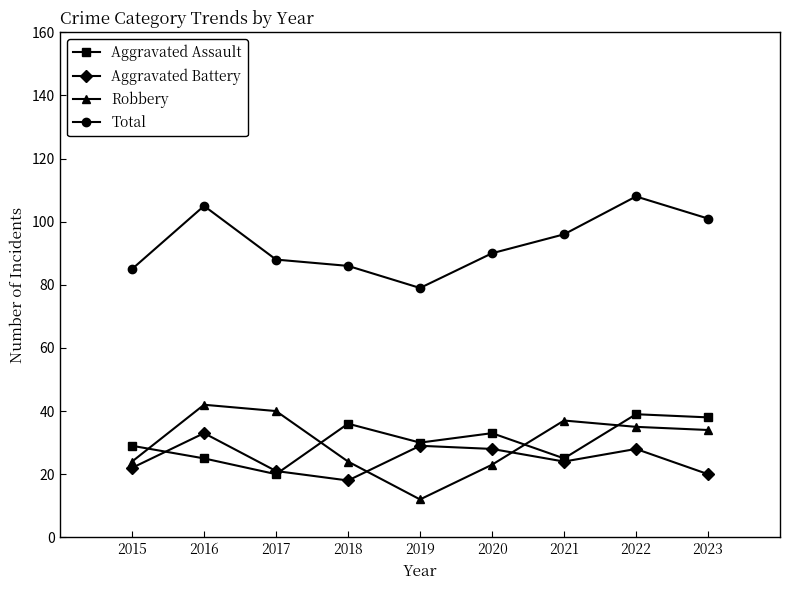

What are all the series names shown in the legend?

Aggravated Assault, Aggravated Battery, Robbery, Total